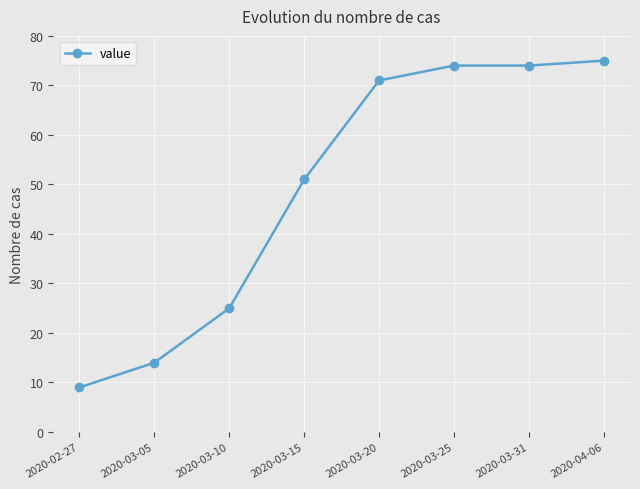

What is the ratio of the value at 2020-03-20 to the value at 2020-03-31?

1.0